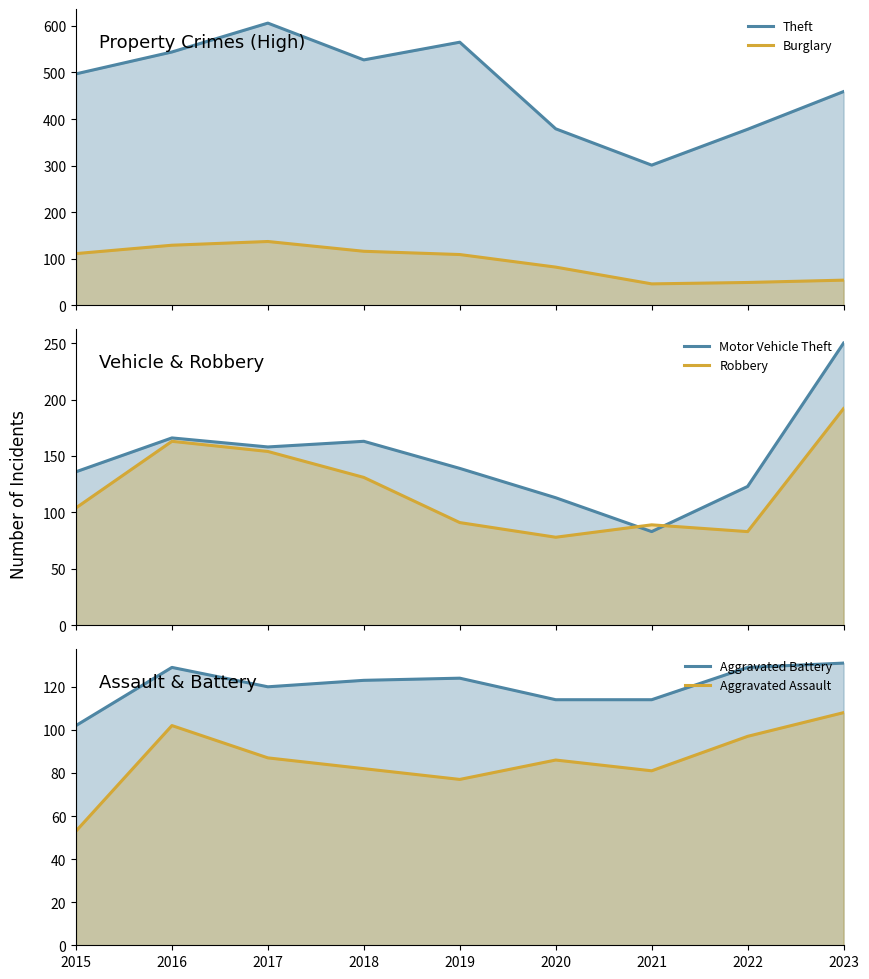

True or false: Motor Vehicle Theft and Aggravated Battery intersect in this chart.

True